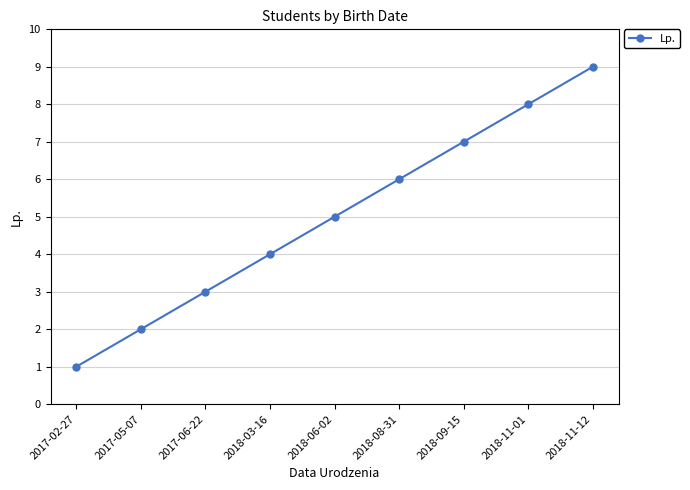

Is it true that the value at 2017-06-22 is 3?

True